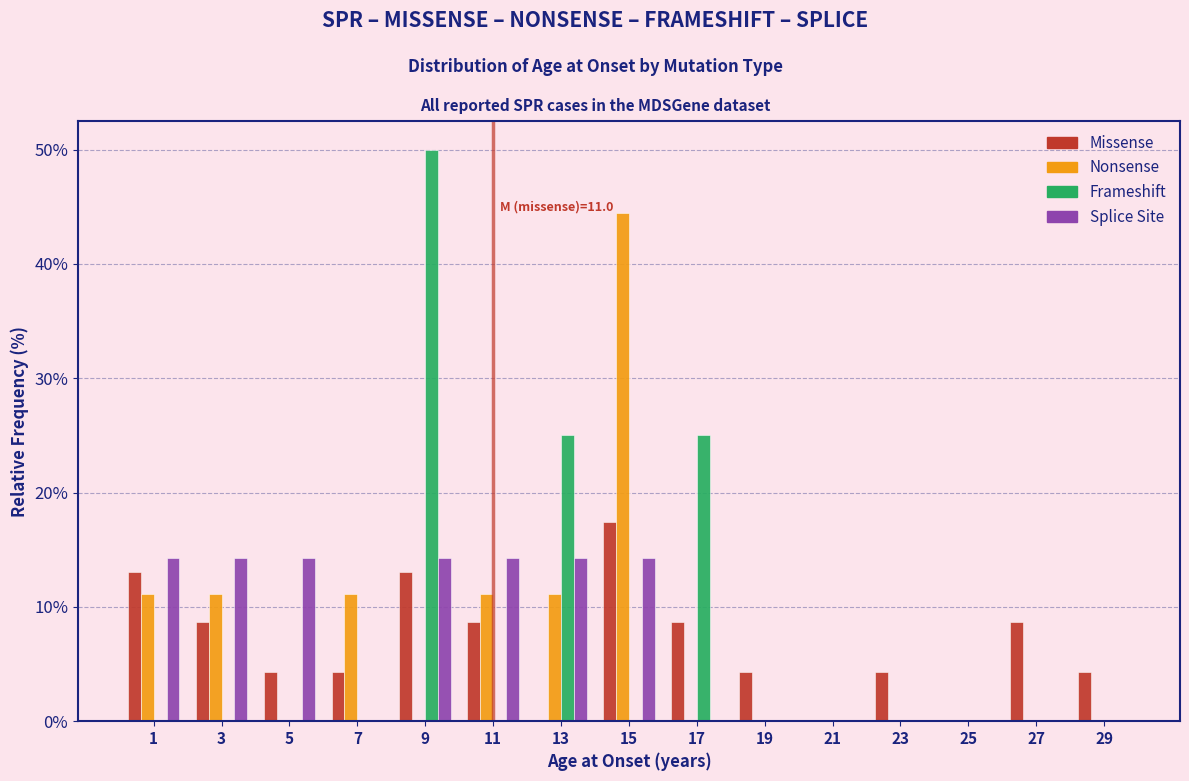

In the Missense series, which range on the x-axis has the tallest bar?

14 to 16